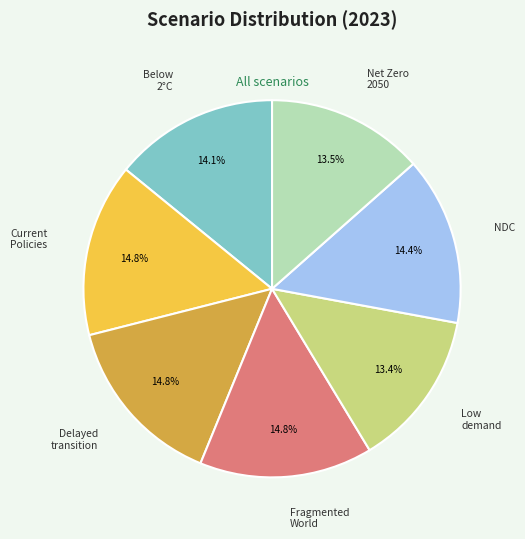

Is there any slice that represents more than half of the pie?

No